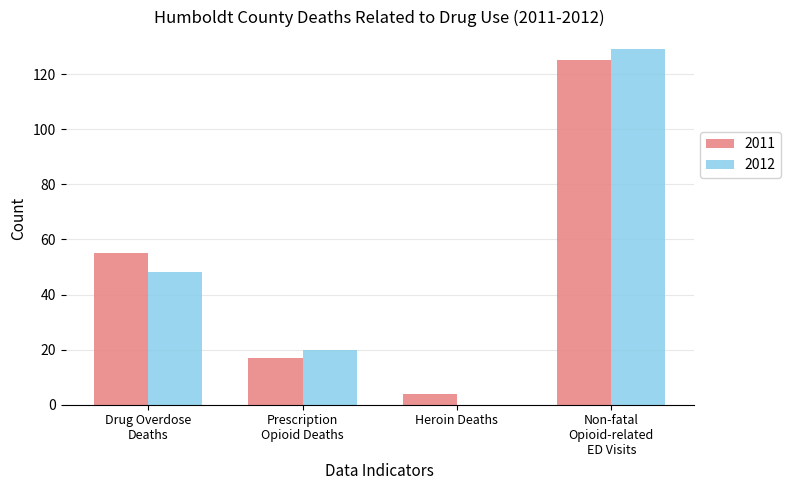

How many distinct data groups are displayed?

2